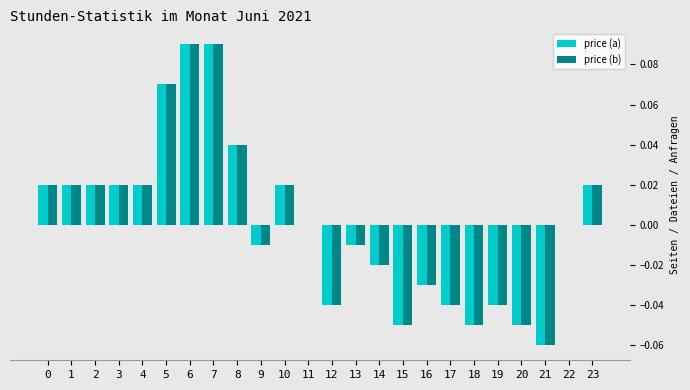

True or false: price (b) has a value of -0.1 at 19.

False